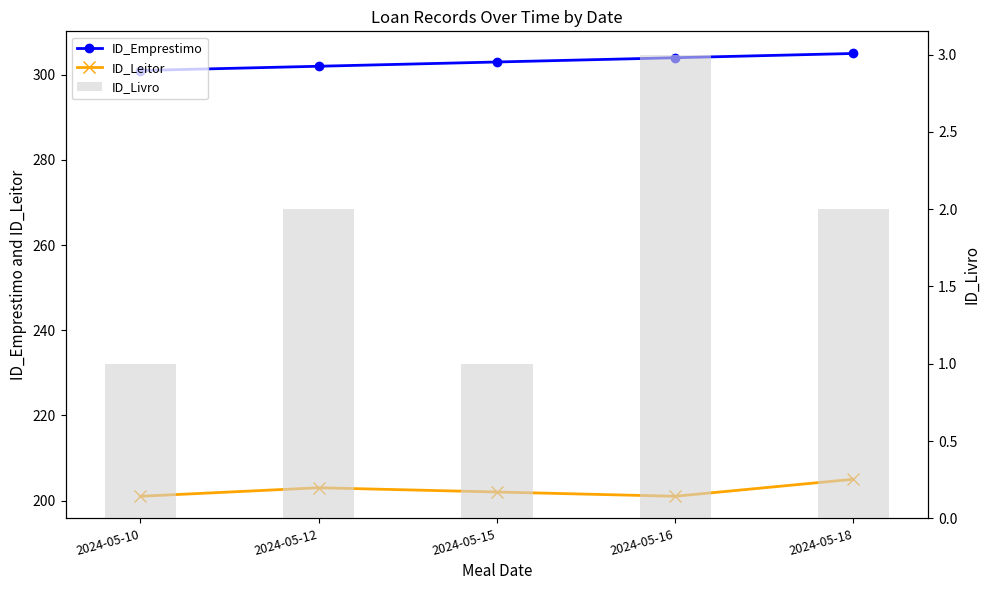

Reading right to left, what are all the values shown in this chart?

ID_Emprestimo: 2024-05-18=305	2024-05-16=304	2024-05-15=303	2024-05-12=302	2024-05-10=301
ID_Leitor: 2024-05-18=205	2024-05-16=201	2024-05-15=202	2024-05-12=203	2024-05-10=201
ID_Livro: 2024-05-18=2	2024-05-16=3	2024-05-15=1	2024-05-12=2	2024-05-10=1